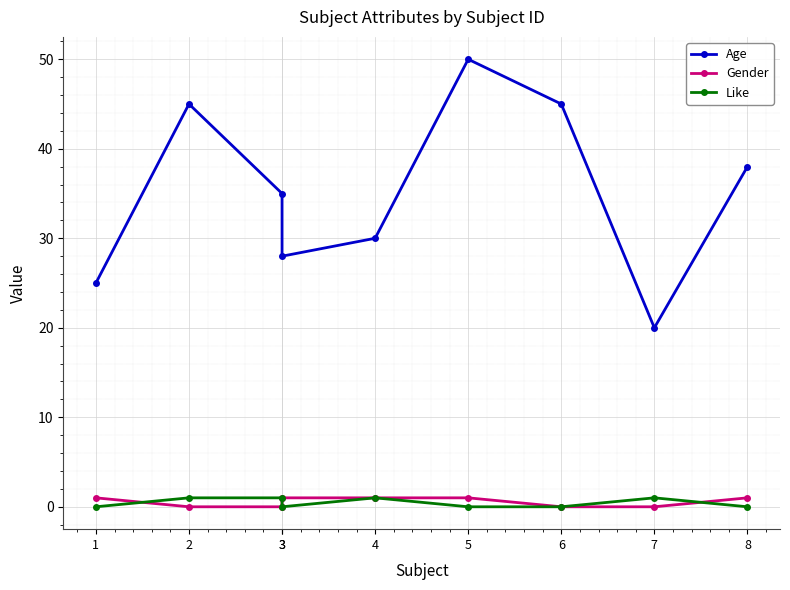

The Like series shows 0 at 3. True or false?

False